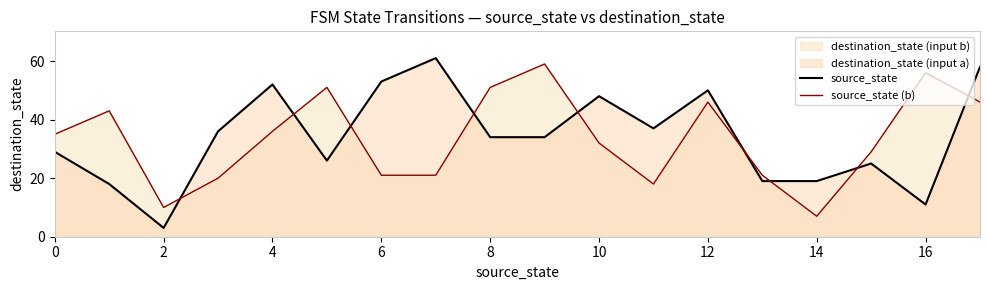

How many lines are shown in the chart?

2